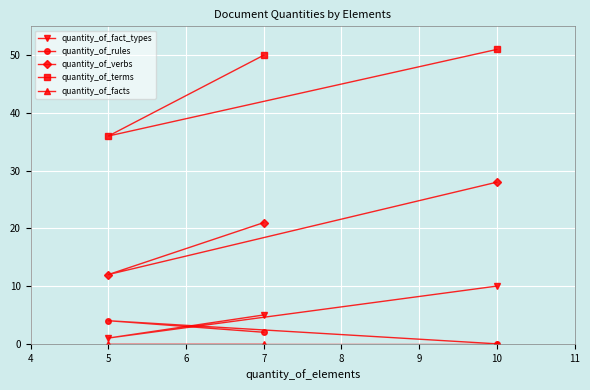

What is the approximate value of quantity_of_rules at 5?

4